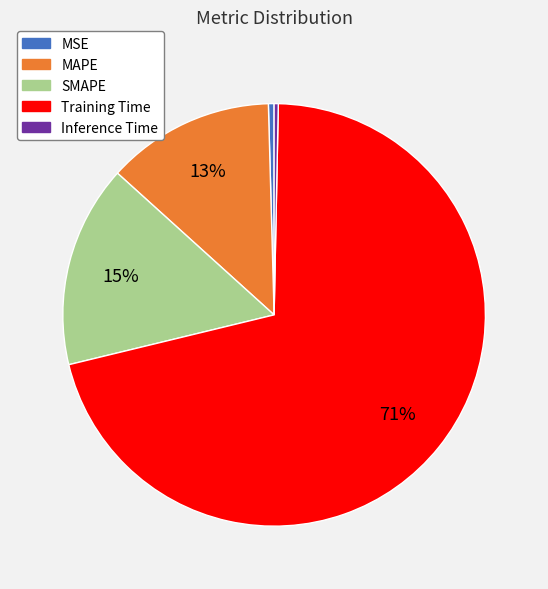

Which category has the biggest portion of the pie?

Training Time